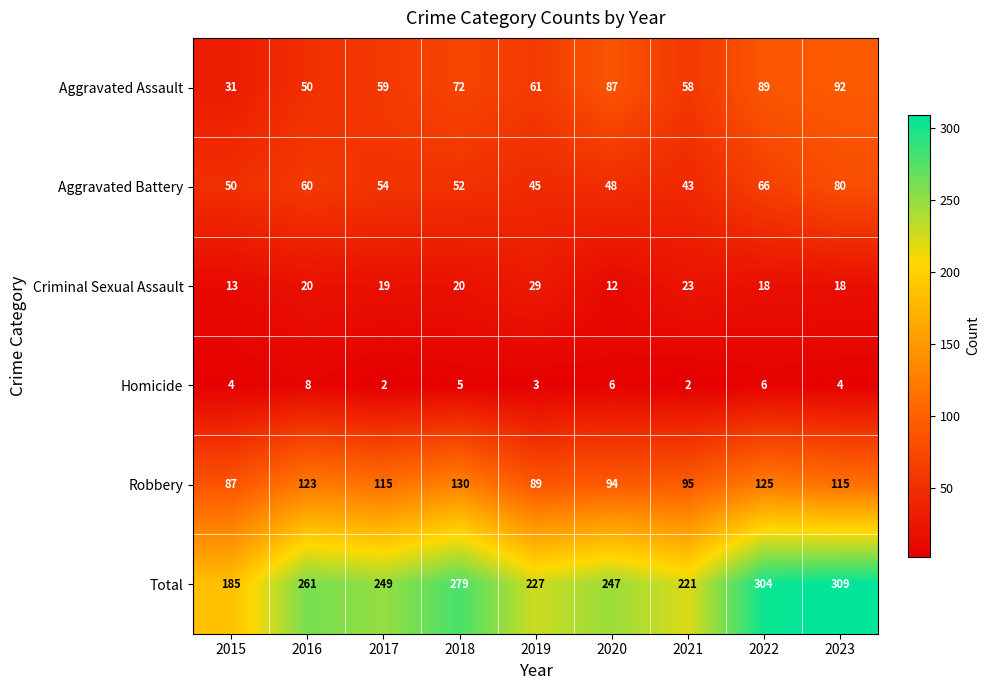

Which series changed the most between 2016 and 2023?

Total